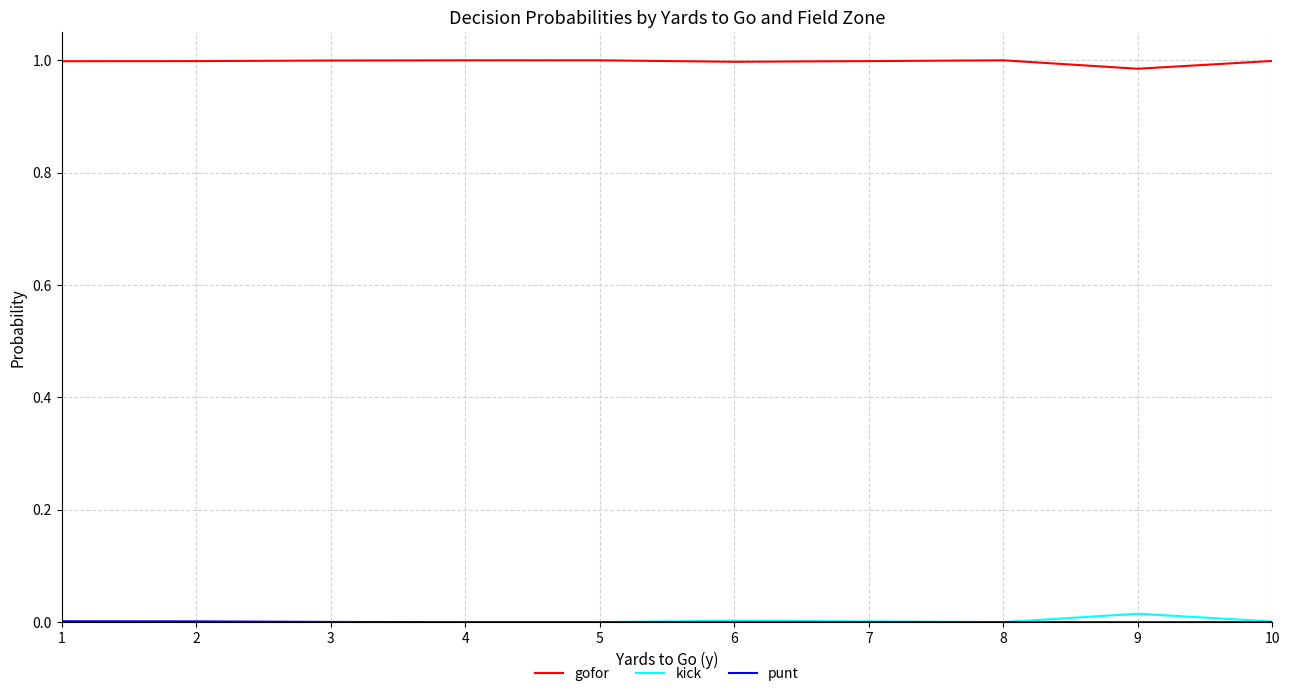

True or false: gofor and kick intersect in this chart.

False